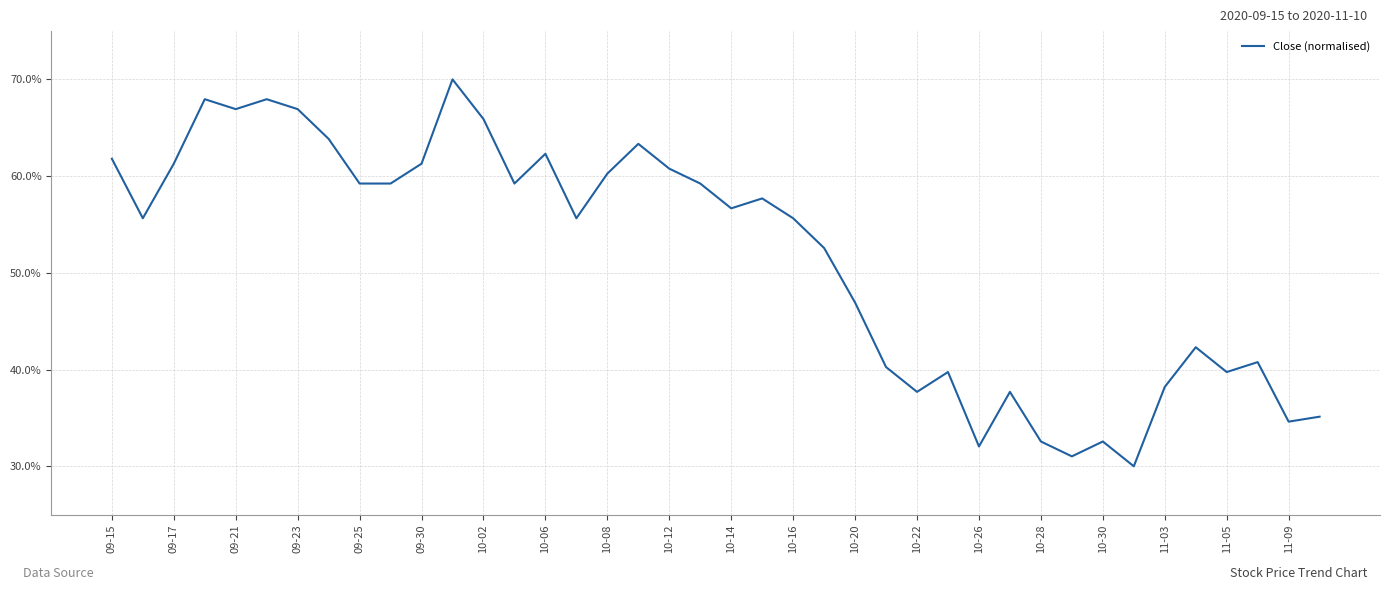

What is the difference between the maximum and minimum values?

40.0